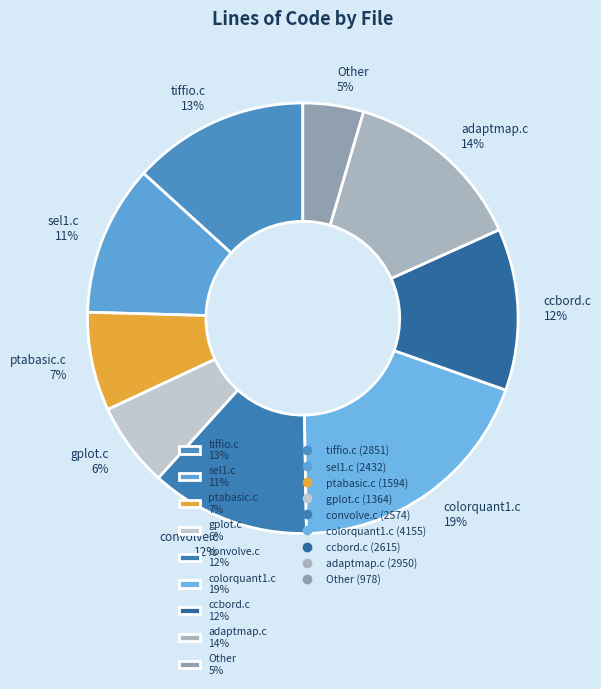

Combined, do Other 5% and ptabasic.c 7% account for over 50%?

No